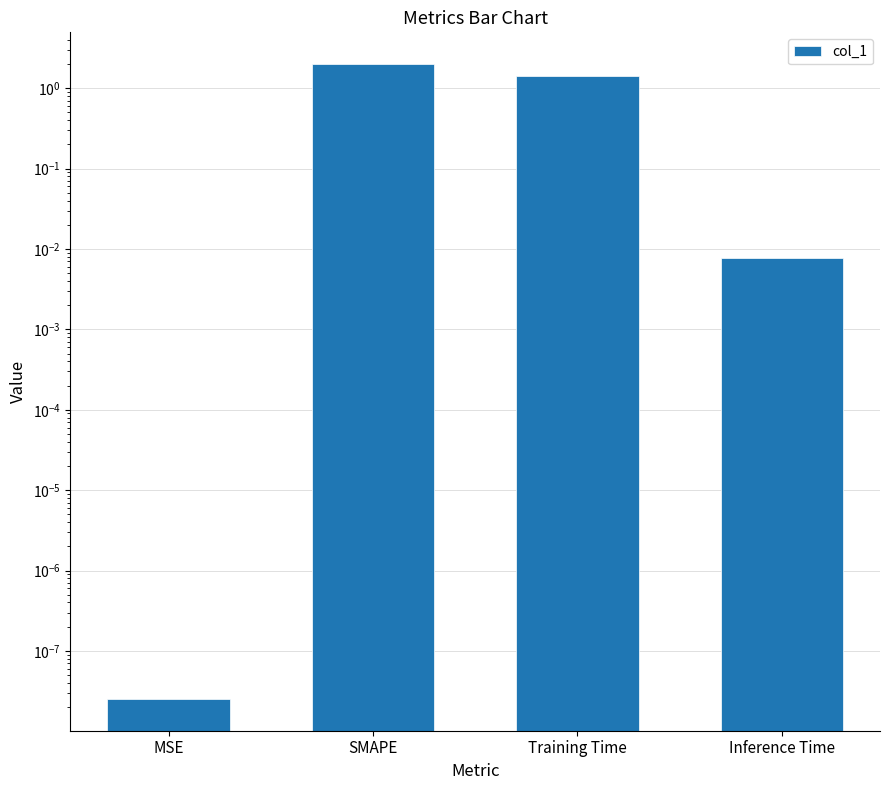

What position from the left is MSE?

1